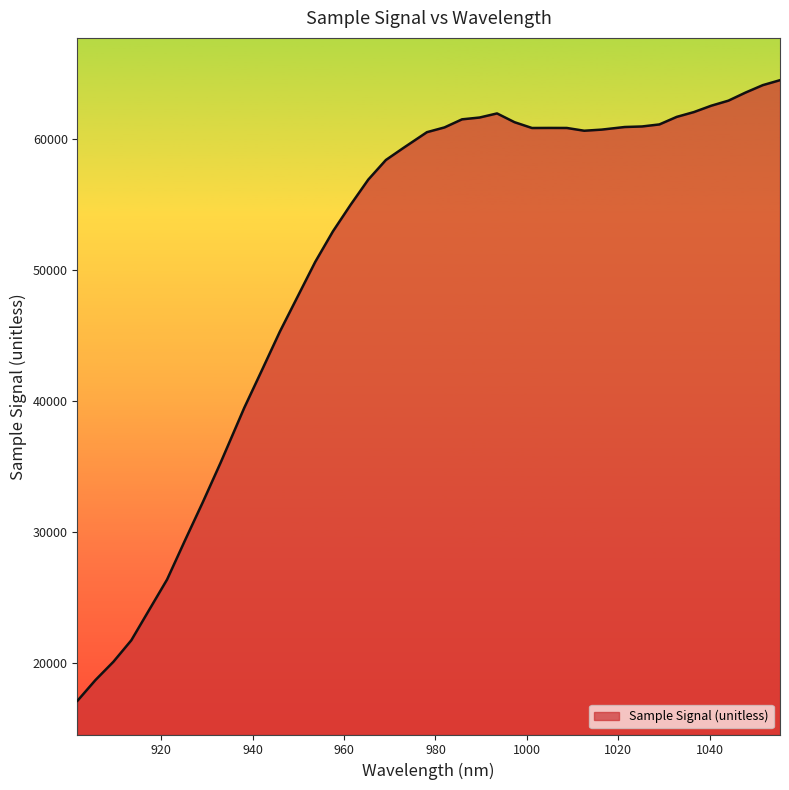

What is the smallest value displayed?

17161